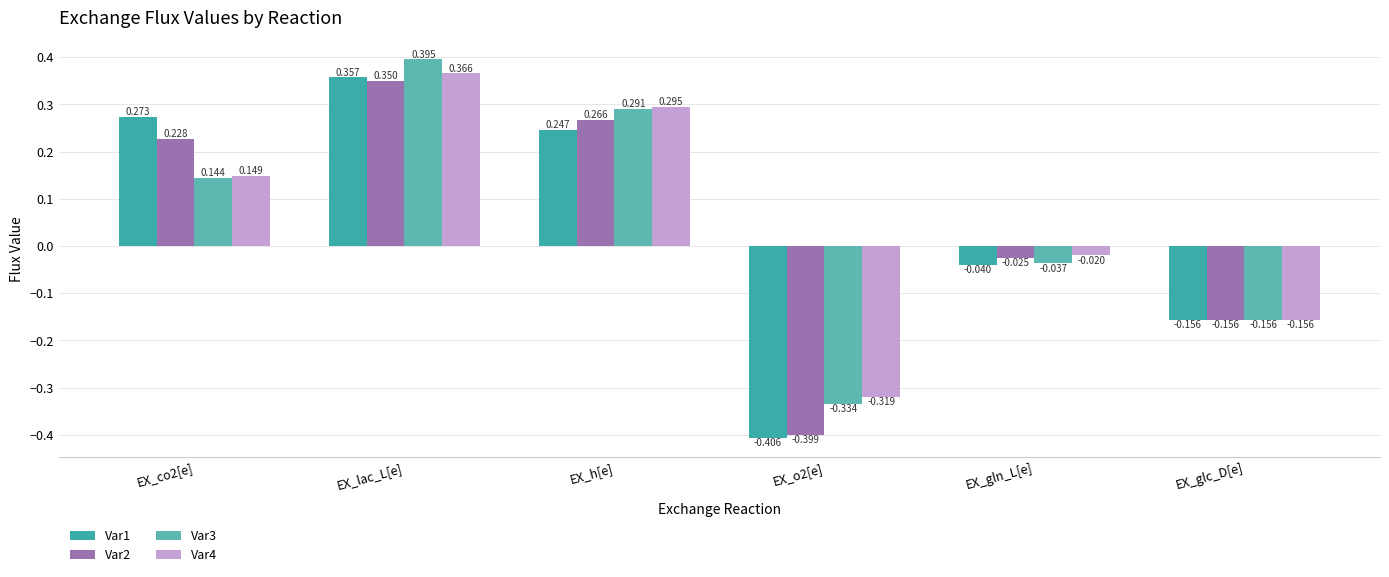

Which series has the largest range (max minus min)?

Var1